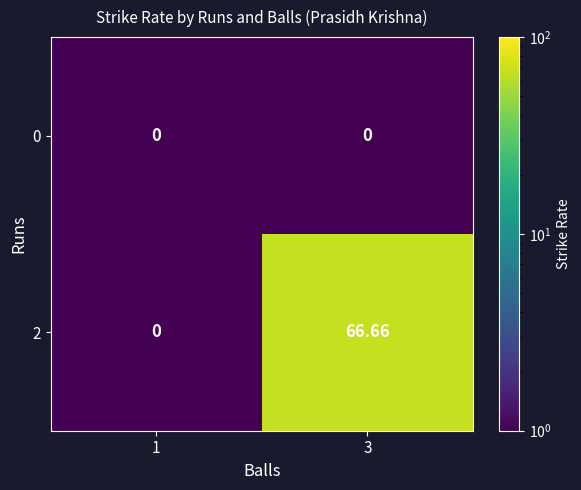

Which series has the largest total across all categories?

2